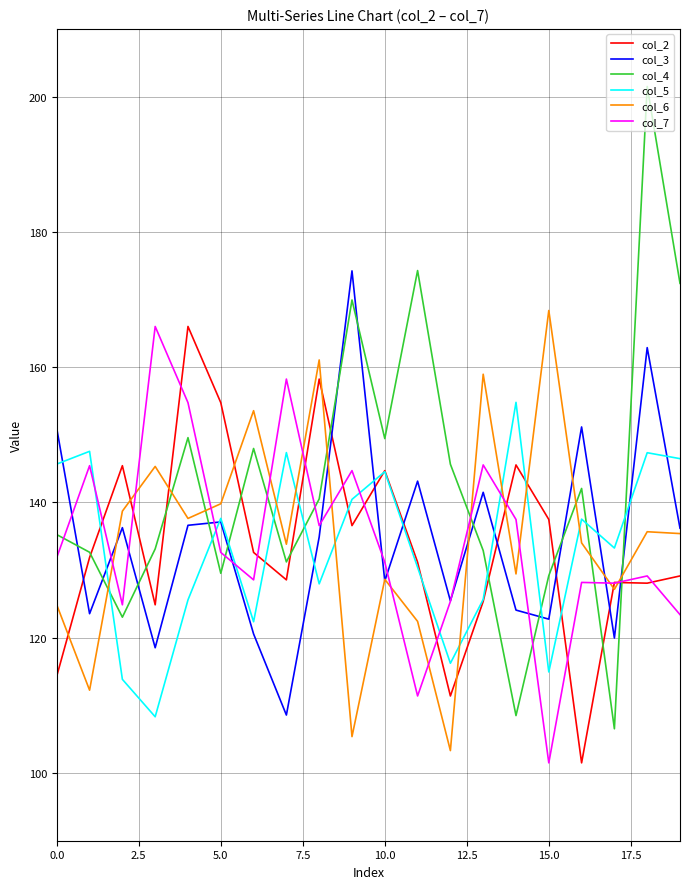

What is the greatest value displayed?

201.5